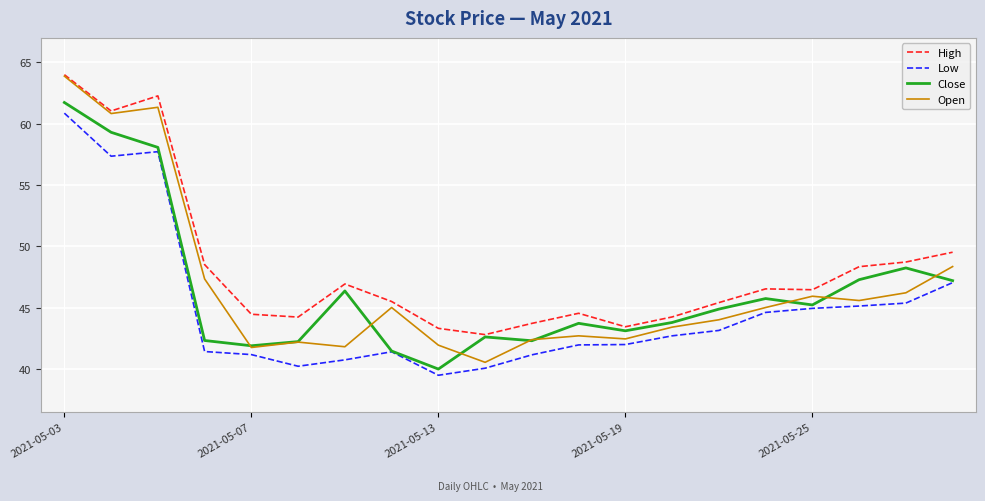

True or false: High and Low cross at least once.

False